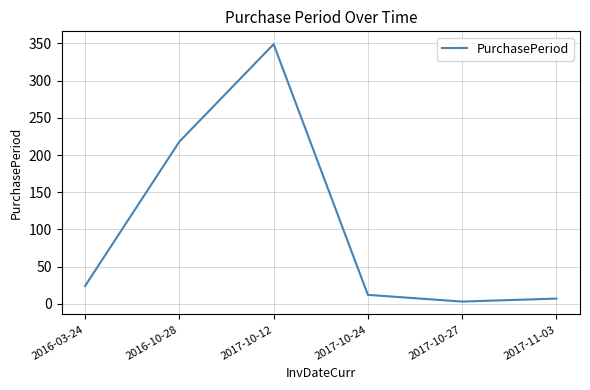

Where is the data nearest to the value 176?

2016-10-28